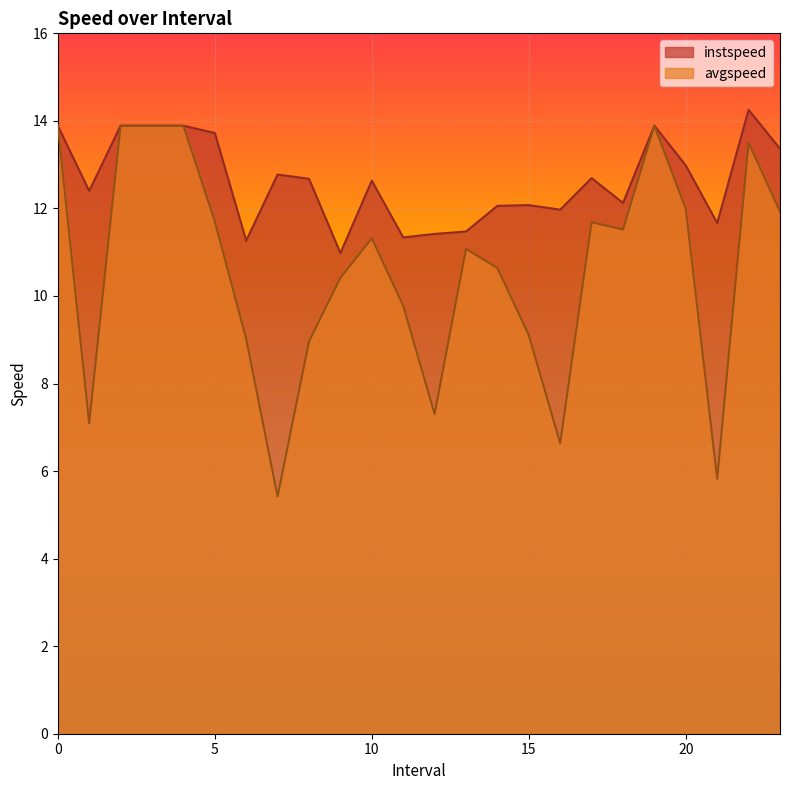

Does the chart display data point markers on the line(s)?

No